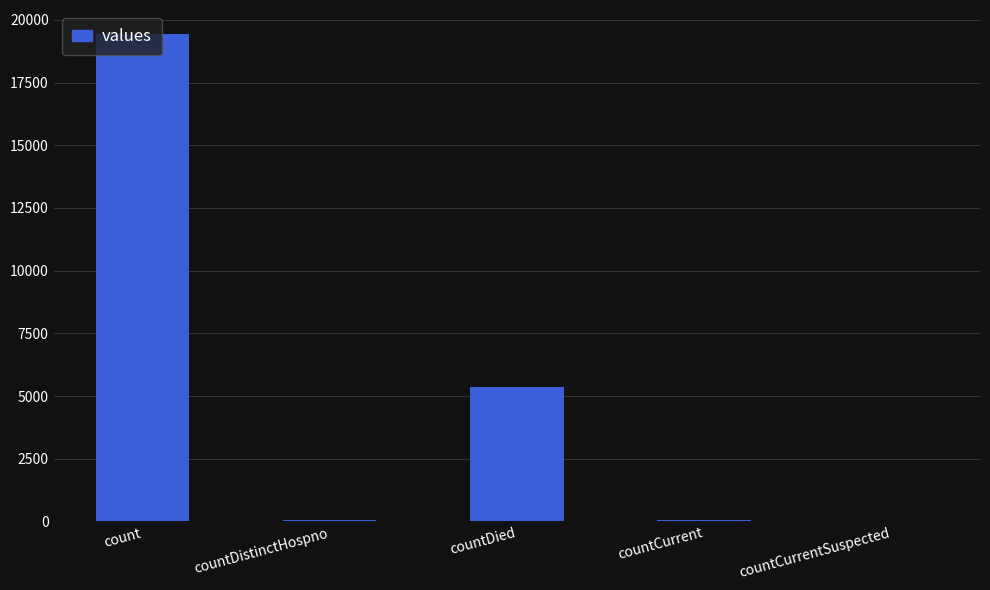

What is the approximate value at count?

19420